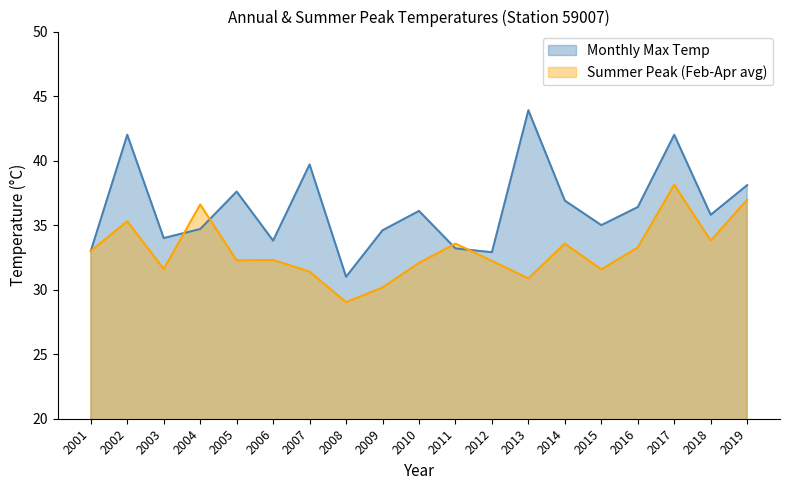

Rank the series at 2001 from lowest to highest value.

Monthly Max Temp, Summer Peak (Feb-Apr avg)